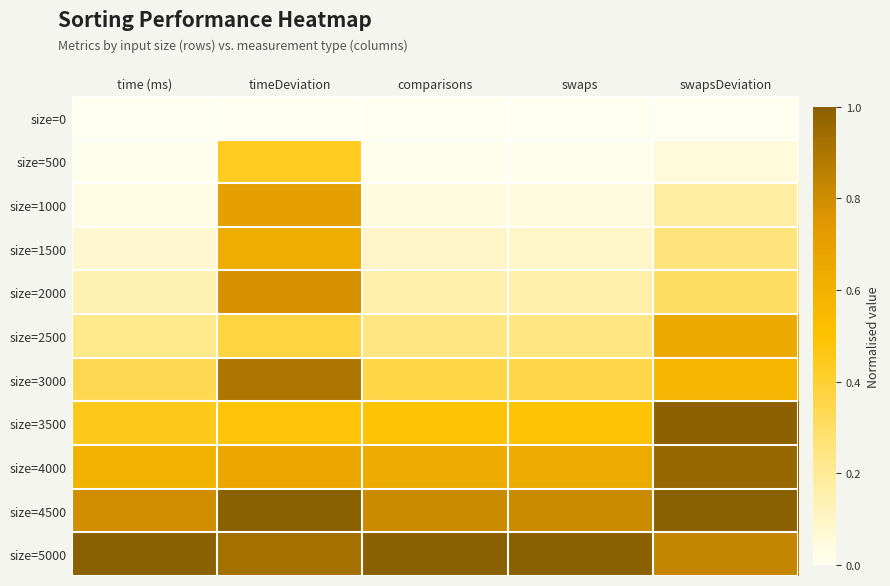

How many categories are shown in the chart?

5